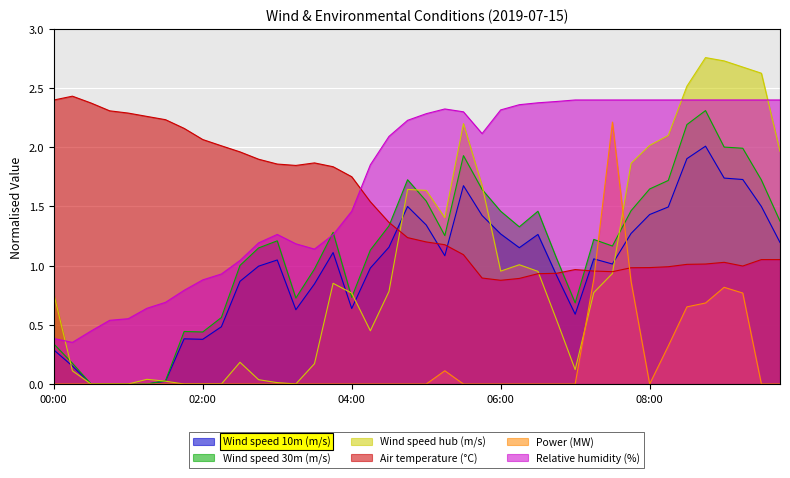

Reading left to right, transcribe all the data shown in this chart.

Wind speed 10m (m/s): 0.3	0.2	0.0	0.0	0.0	0.0	0.0	0.4	0.4	0.5	0.9	1.0	1.0	0.6	0.8	1.1	0.6	1.0	1.2	1.5	1.3	1.1	1.7	1.4	1.3	1.2	1.3	0.9	0.6	1.1	1.0	1.3	1.4	1.5	1.9	2.0	1.7	1.7	1.5	1.2
Wind speed 30m (m/s): 0.3	0.2	0.0	0.0	0.0	0.0	0.0	0.4	0.4	0.6	1.0	1.2	1.2	0.7	1.0	1.3	0.7	1.1	1.3	1.7	1.5	1.3	1.9	1.6	1.5	1.3	1.5	1.1	0.7	1.2	1.2	1.5	1.6	1.7	2.2	2.3	2.0	2.0	1.7	1.4
Wind speed hub (m/s): 0.8	0.1	0.0	0.0	0.0	0.0	0.0	0.0	0.0	0.0	0.2	0.0	0.0	0.0	0.2	0.9	0.8	0.4	0.8	1.6	1.6	1.4	2.2	1.7	1.0	1.0	1.0	0.5	0.1	0.8	0.9	1.9	2.0	2.1	2.5	2.8	2.7	2.7	2.6	2.0
Air temperature (°C): 2.4	2.4	2.4	2.3	2.3	2.3	2.2	2.2	2.1	2.0	2.0	1.9	1.9	1.8	1.9	1.8	1.8	1.5	1.4	1.2	1.2	1.2	1.1	0.9	0.9	0.9	0.9	0.9	1.0	1.0	0.9	1.0	1.0	1.0	1.0	1.0	1.0	1.0	1.1	1.1
Power (MW): 0.0	0.0	0.0	0.0	0.0	0.0	0.0	0.0	0.0	0.0	0.0	0.0	0.0	0.0	0.0	0.0	0.0	0.0	0.0	0.0	0.0	0.1	0.0	0.0	0.0	0.0	0.0	0.0	0.0	0.9	2.2	0.9	0.0	0.3	0.7	0.7	0.8	0.8	0.0	0.0
Relative humidity (%): 0.4	0.4	0.4	0.5	0.6	0.6	0.7	0.8	0.9	0.9	1.0	1.2	1.3	1.2	1.1	1.3	1.5	1.9	2.1	2.2	2.3	2.3	2.3	2.1	2.3	2.4	2.4	2.4	2.4	2.4	2.4	2.4	2.4	2.4	2.4	2.4	2.4	2.4	2.4	2.4